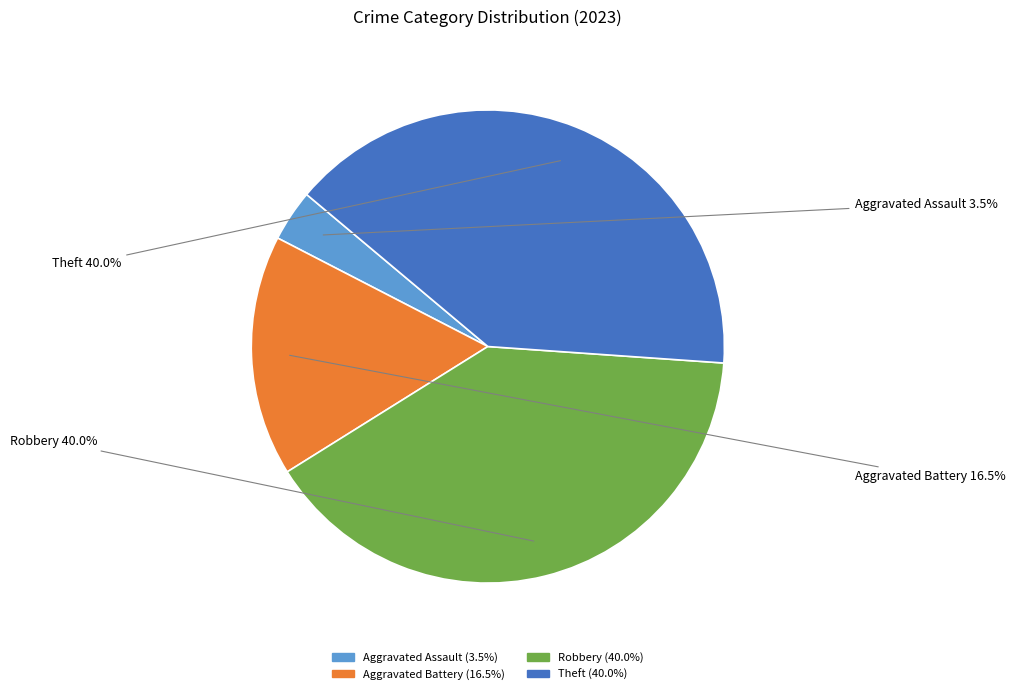

Which slice is the smallest?

Aggravated Assault